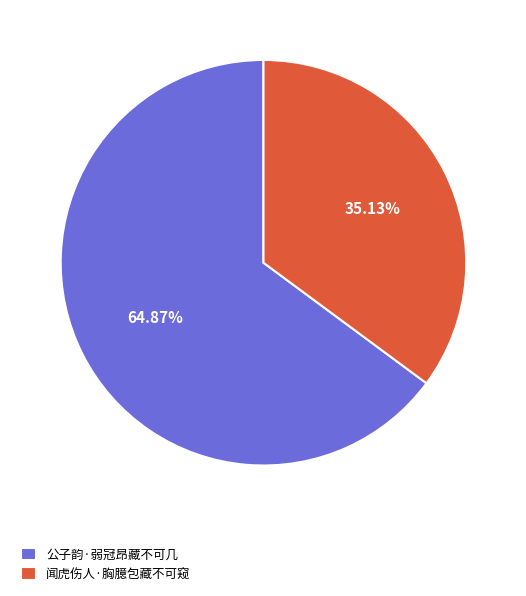

To the nearest percent, what is the combined percentage of 公子韵·弱冠昂藏不可几 and 闻虎伤人·胸臆包藏不可窥?

100%